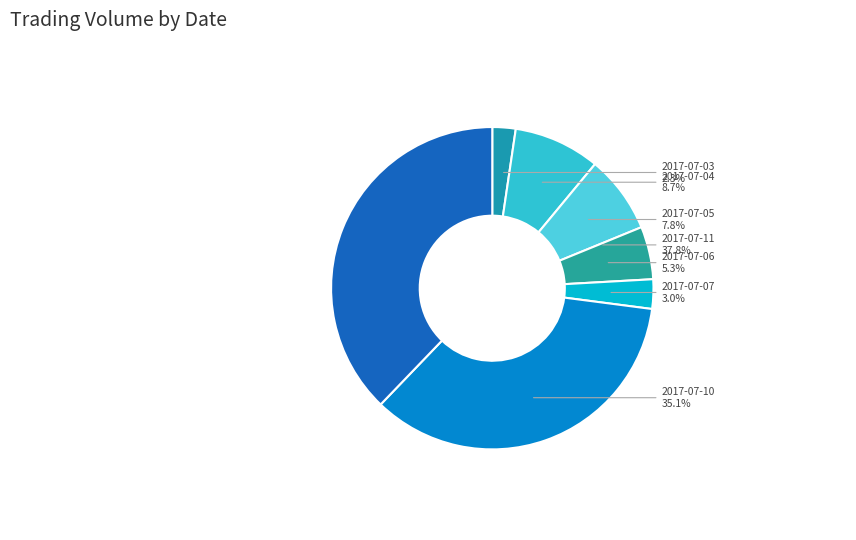

Which slice is the smallest?

2017-07-03